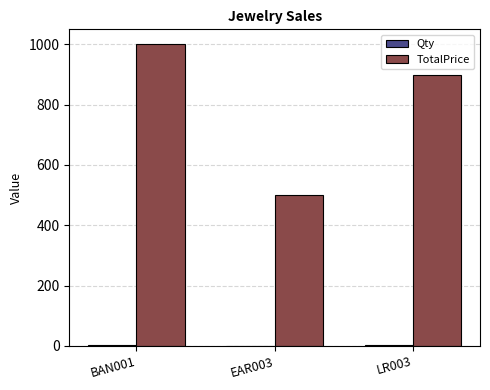

Is it true that TotalPrice equals 500 at EAR003?

True